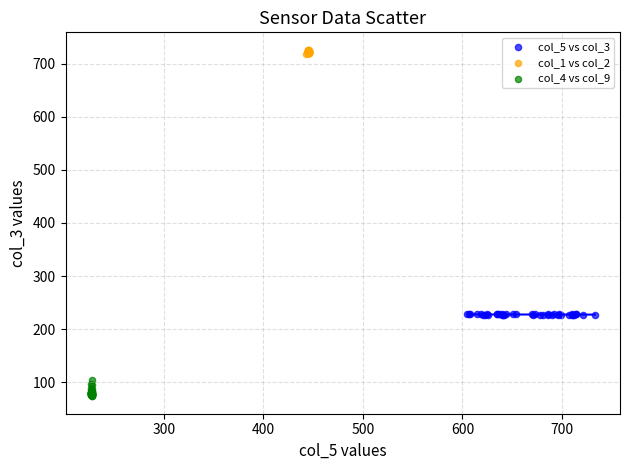

Which series reaches the maximum Y coordinate?

col_1 vs col_2